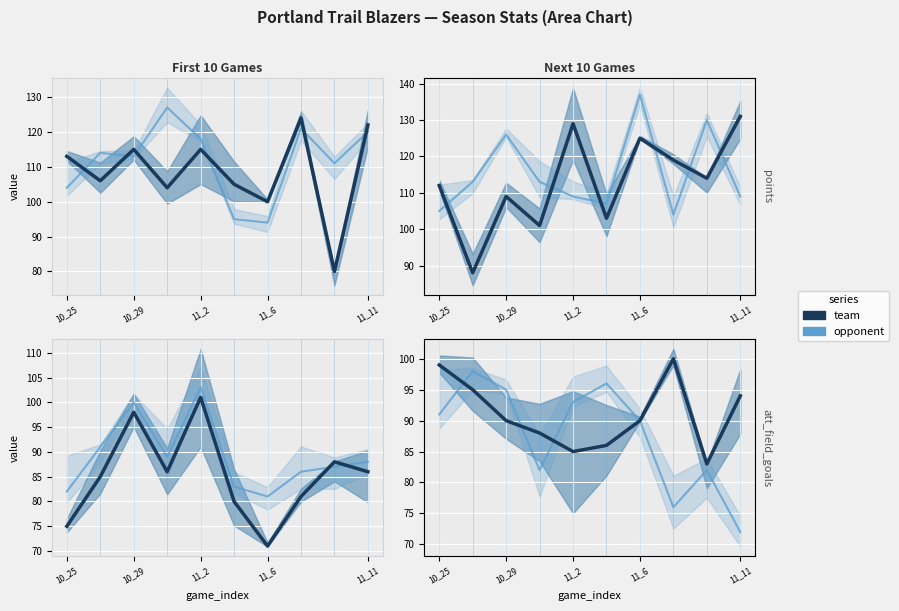

At which category is the sum across all series the highest?

11_6